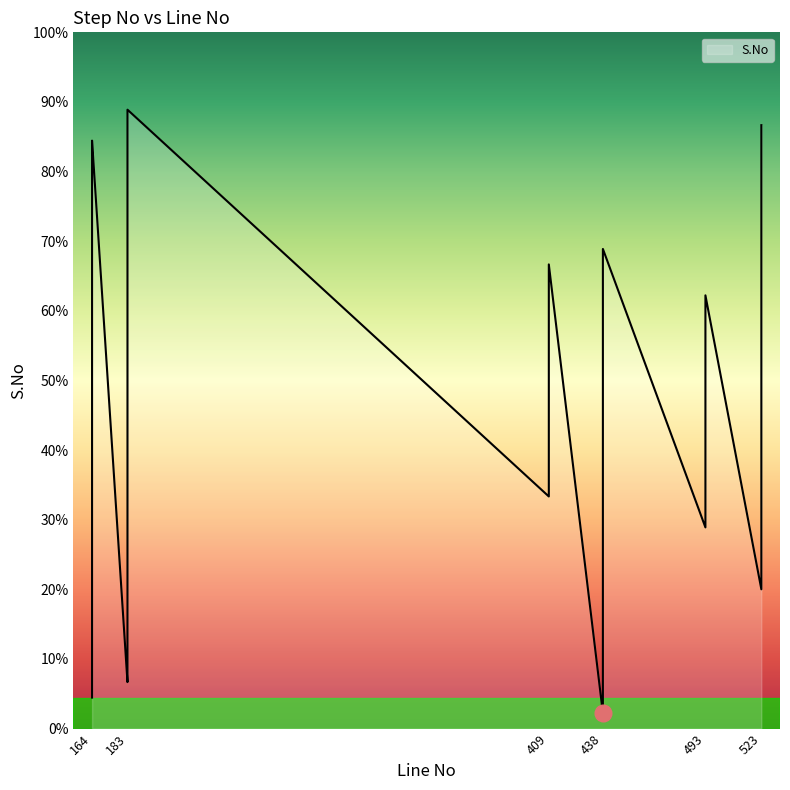

The chart shows a value of 15 at 164. True or false?

False